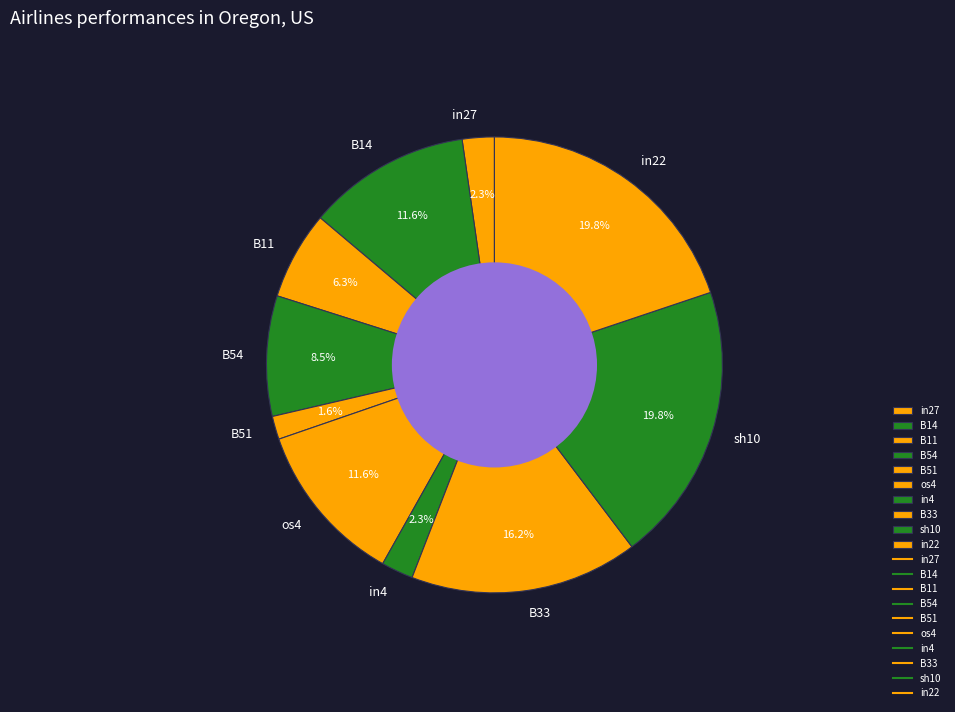

To the nearest percent, what is the difference between the largest and smallest slice percentages?

18%